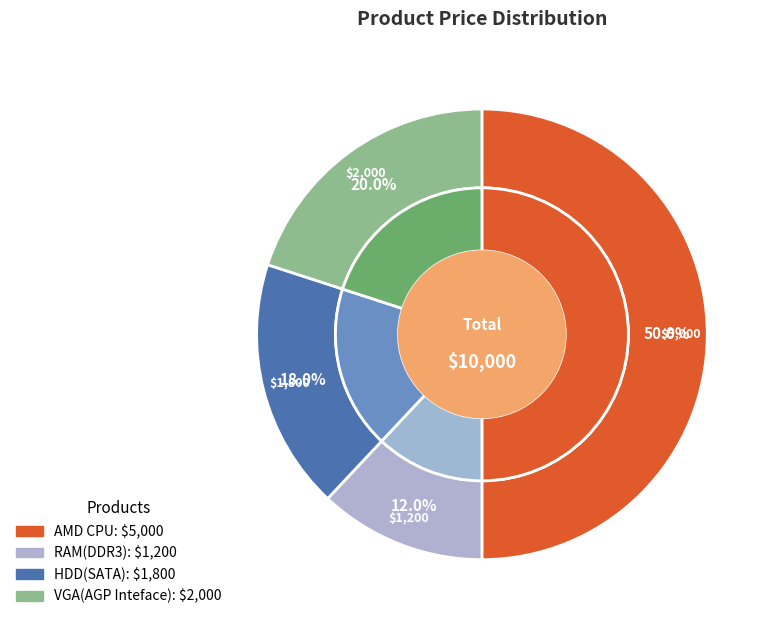

Which slice is the smallest?

RAM(DDR3)